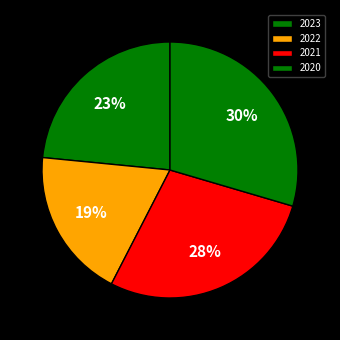

How many segments does this pie chart have?

4